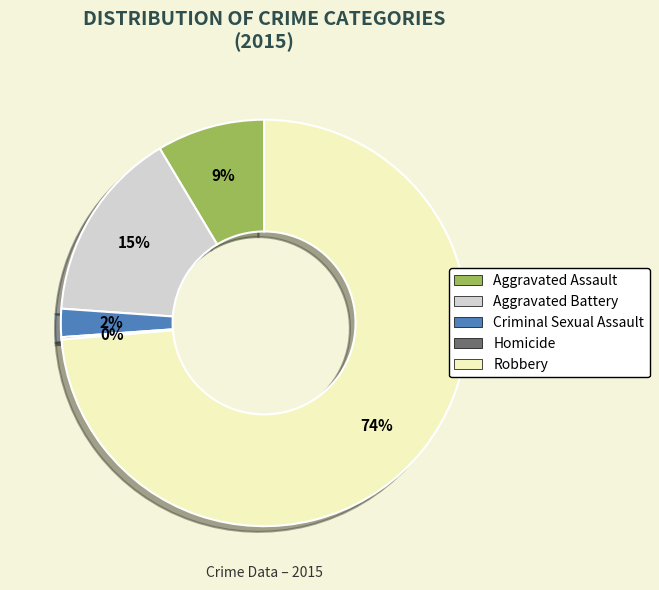

Is the sum of Aggravated Assault and Criminal Sexual Assault greater than half?

No